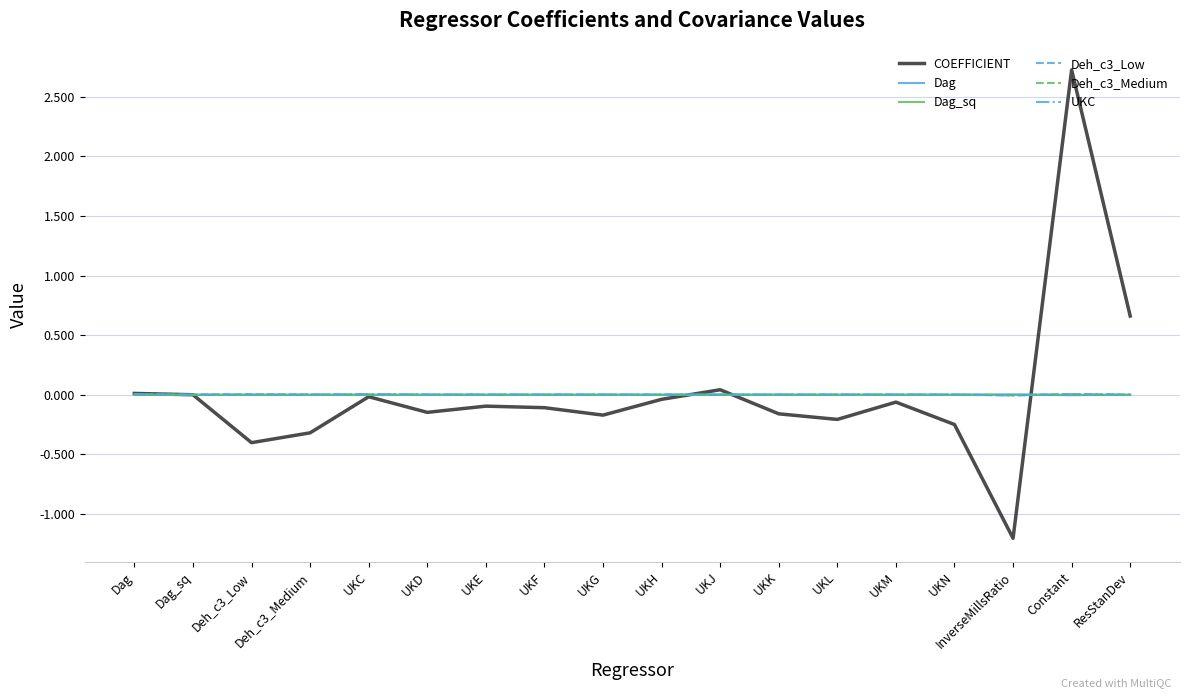

True or false: Deh_c3_Low has a value of -0.0 at UKH.

True